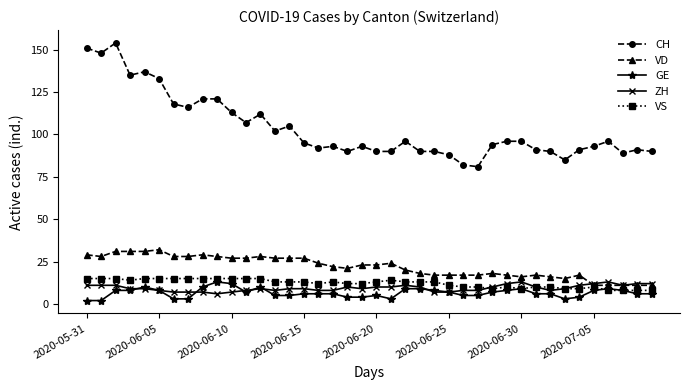

Which series has the largest range (max minus min)?

CH